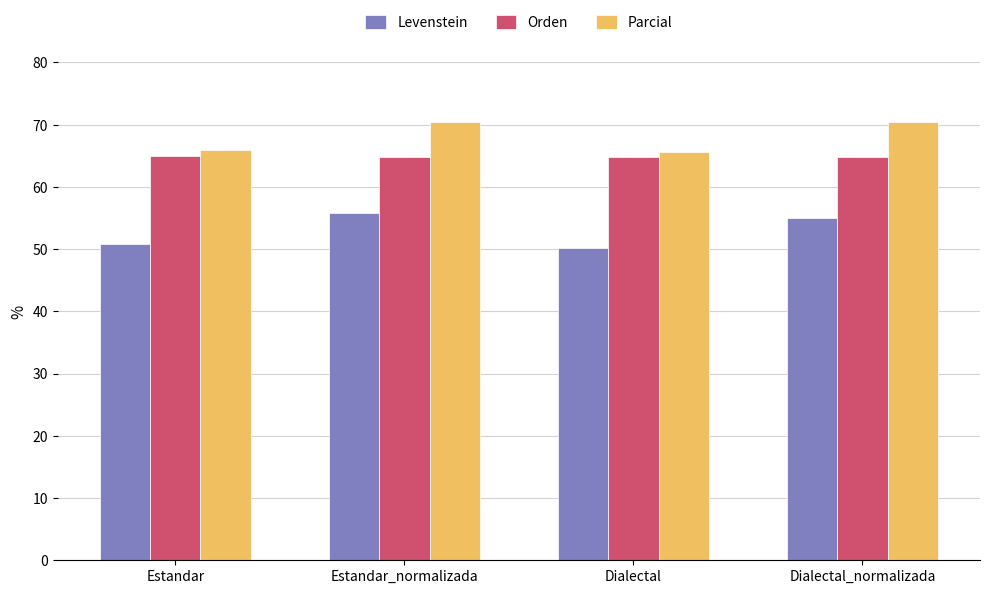

The value of Parcial at Dialectal is 65.6. True or false?

True